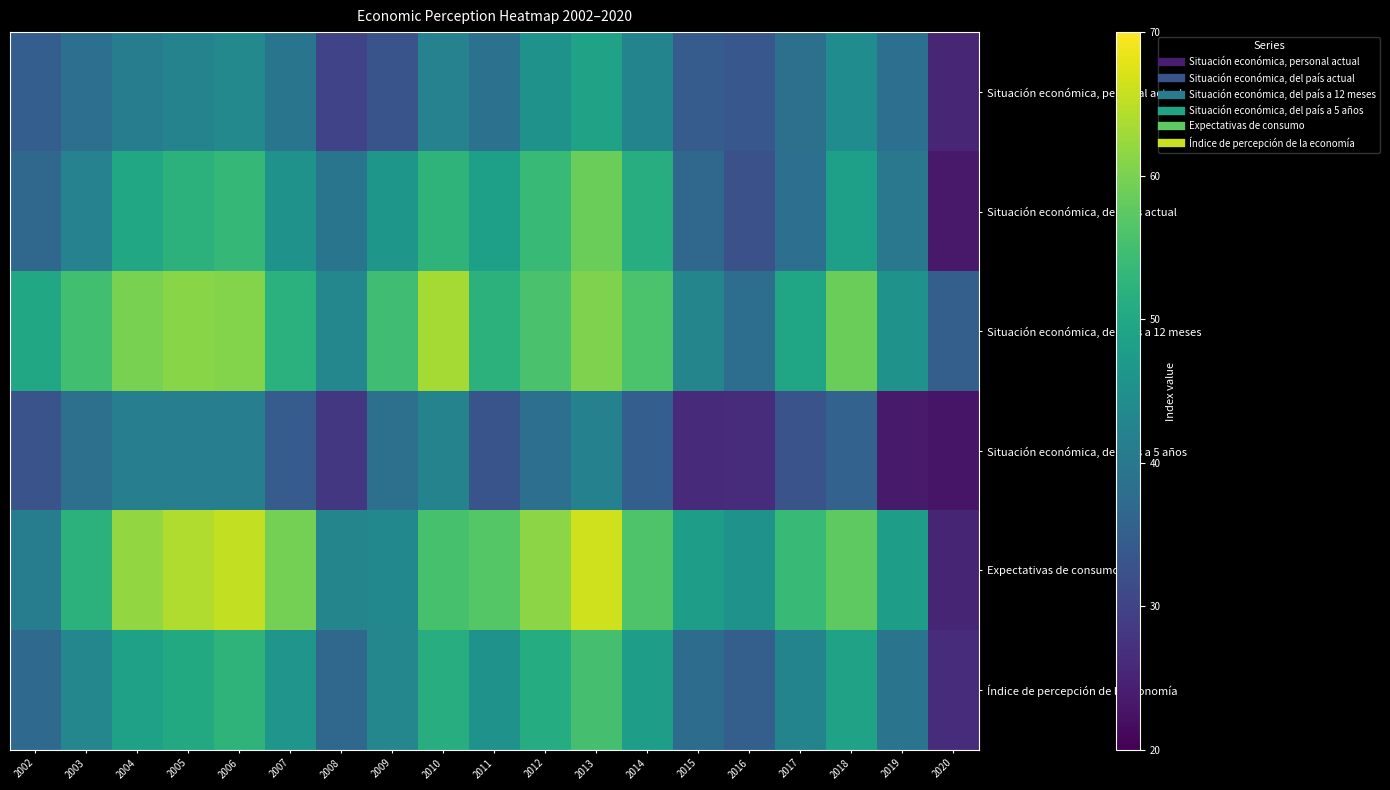

At 2014, list the series in order from largest to smallest.

Expectativas de consumo, Situación económica, del país a 12 meses, Situación económica, del país actual, Índice de percepción de la economía, Situación económica, personal actual, Situación económica, del país a 5 años